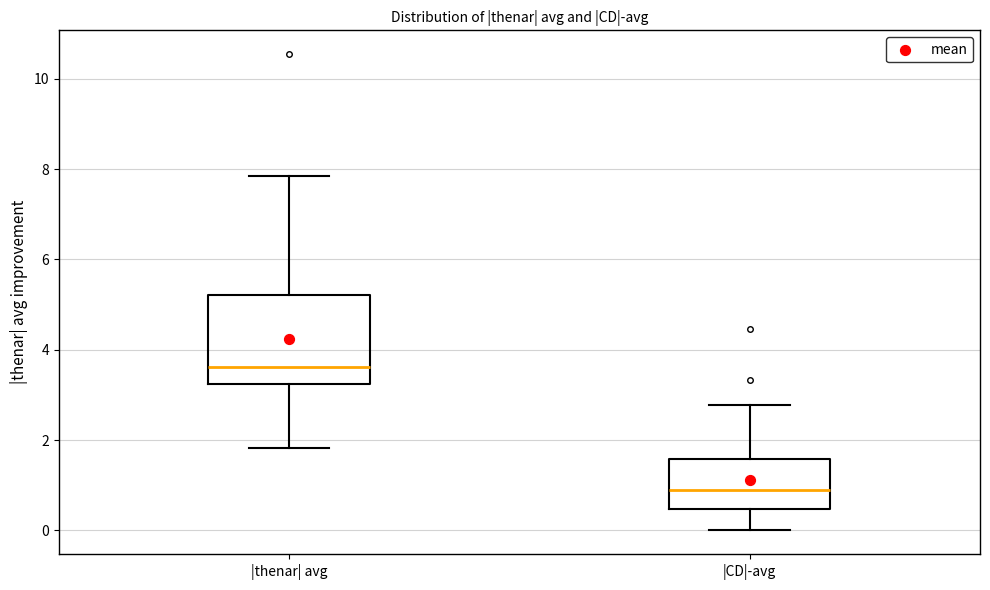

Which box has the highest median line?

|thenar| avg